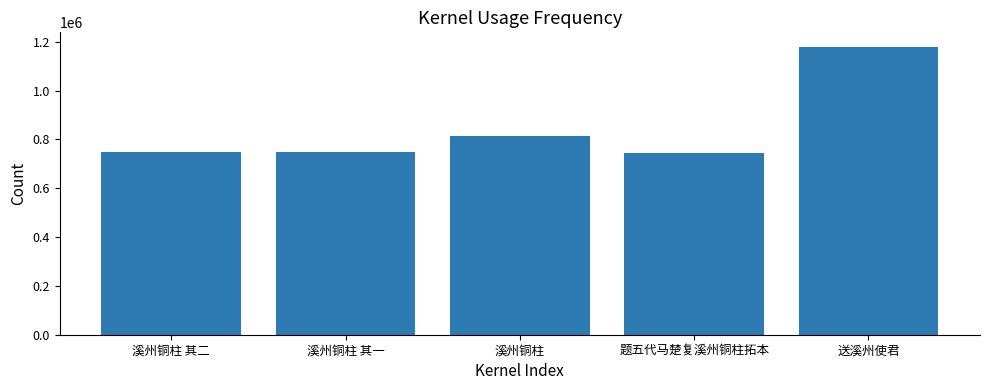

What is the smallest value displayed?

743625